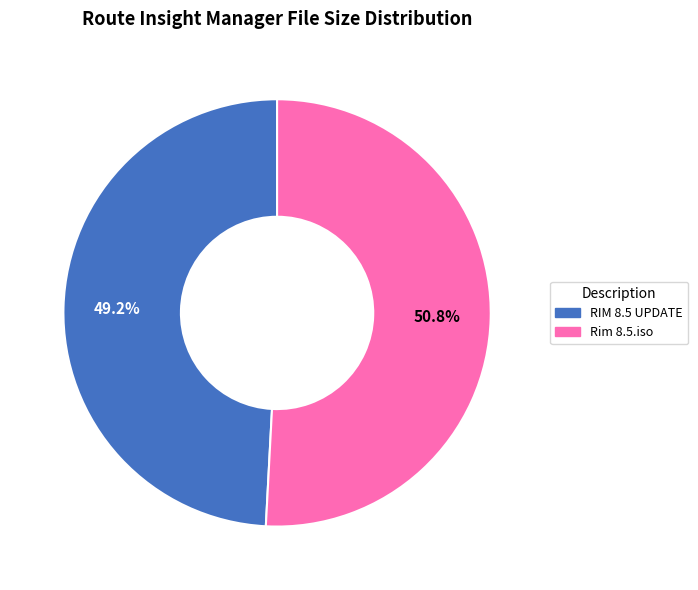

To the nearest percent, what is the difference between the Rim 8.5.iso and RIM 8.5 UPDATE slice percentages?

2%